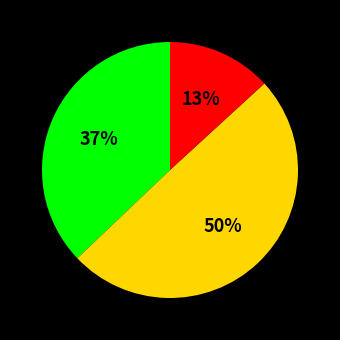

To the nearest percent, what is the average slice percentage?

33%